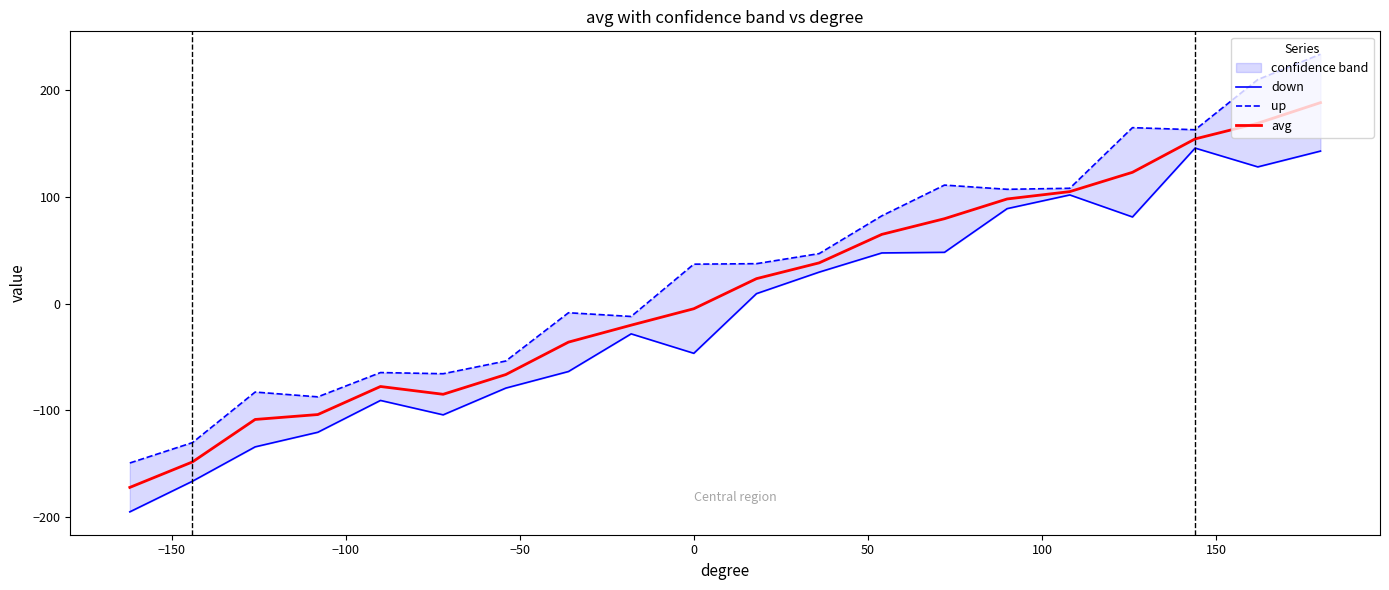

What is the highest value of the avg series?

188.4